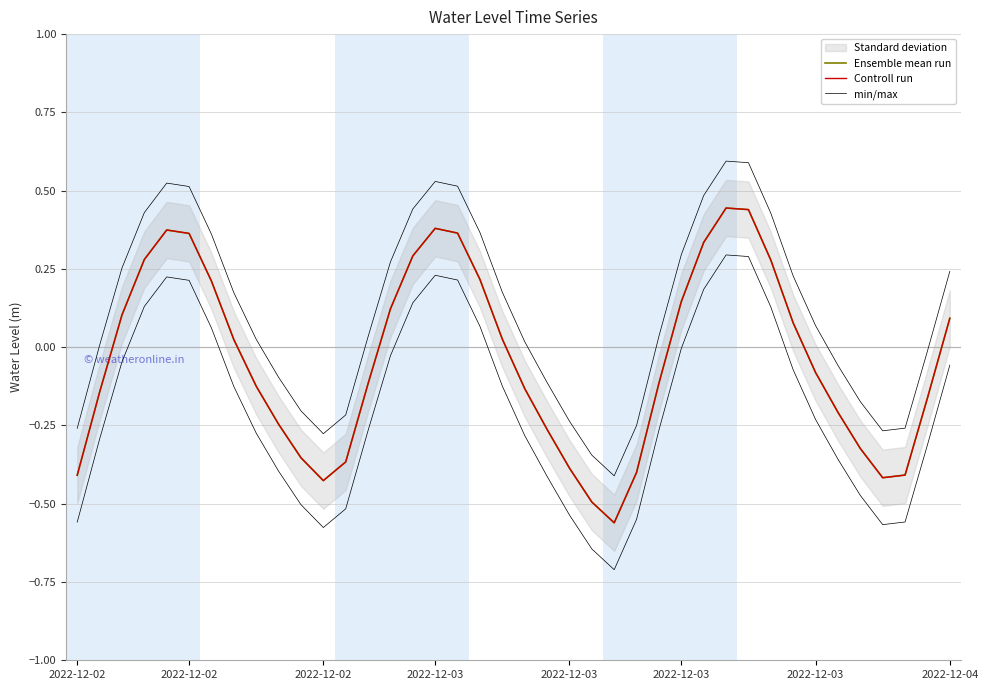

What is the value of the Ensemble mean run point at the 19th from the left?

0.2